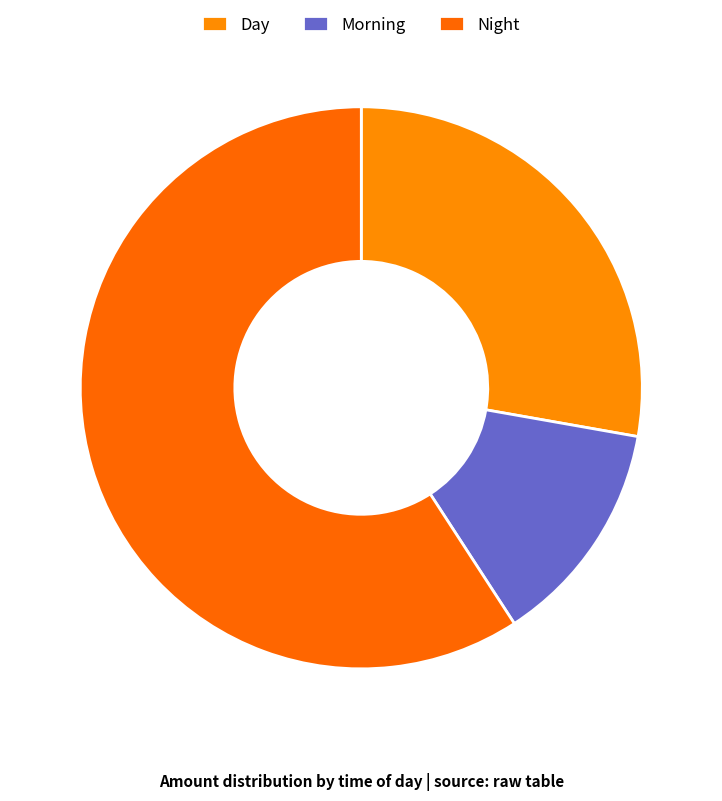

What is the largest slice in the pie chart?

Night